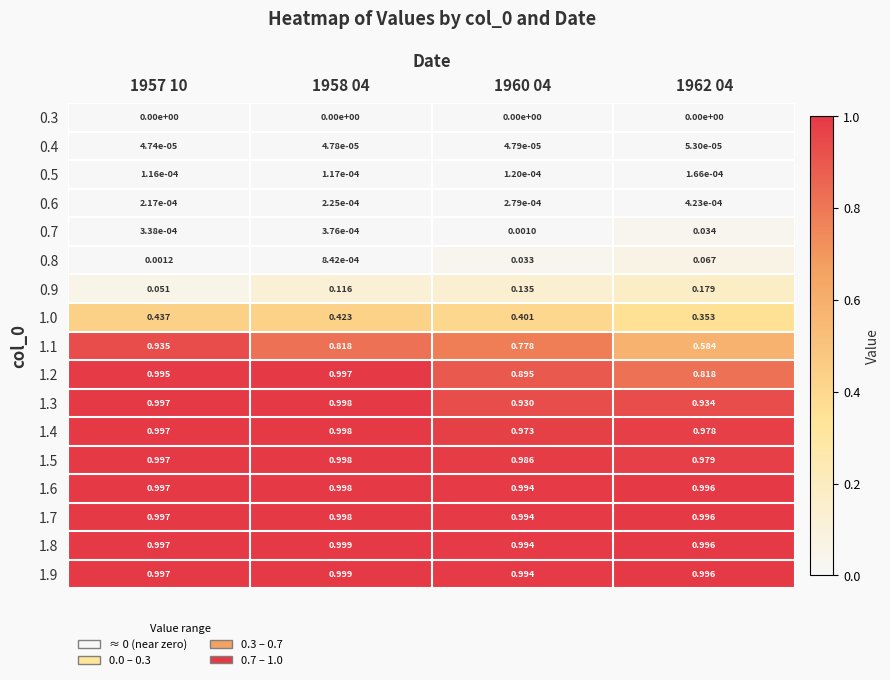

Is the value of 0.9 at 1960 04 greater than the value of 1.4 at 1960 04?

No